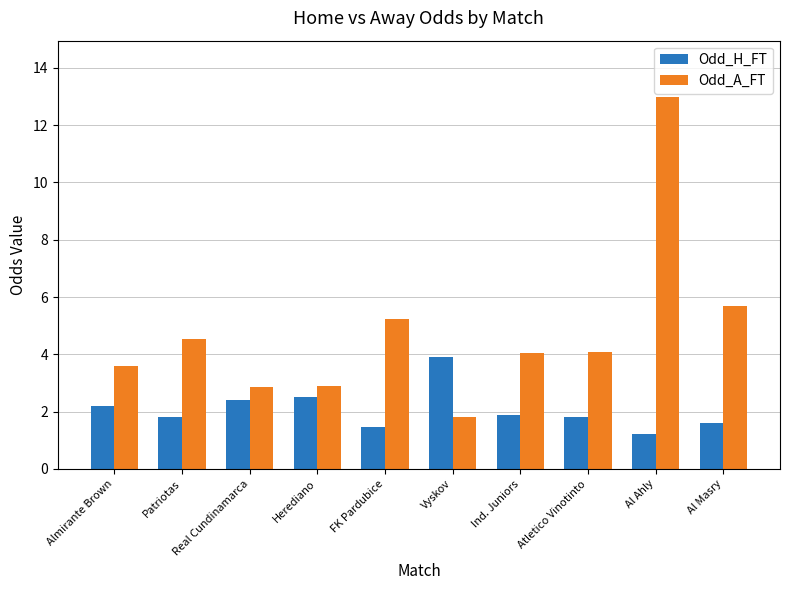

At how many categories does at least one series exceed 3?

8